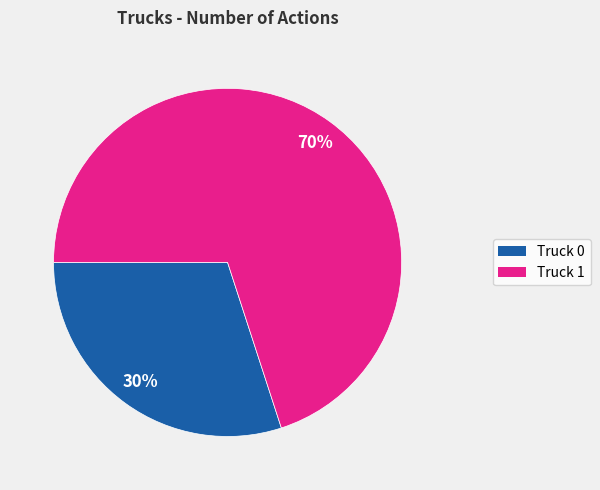

Which category accounts for the majority?

Truck 1